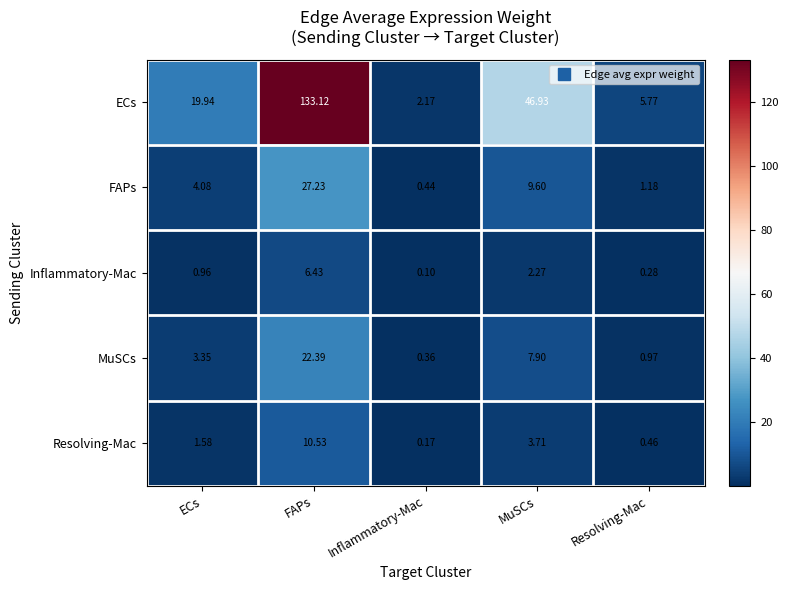

Is the value of Inflammatory-Mac at FAPs greater than the value of FAPs at ECs?

Yes